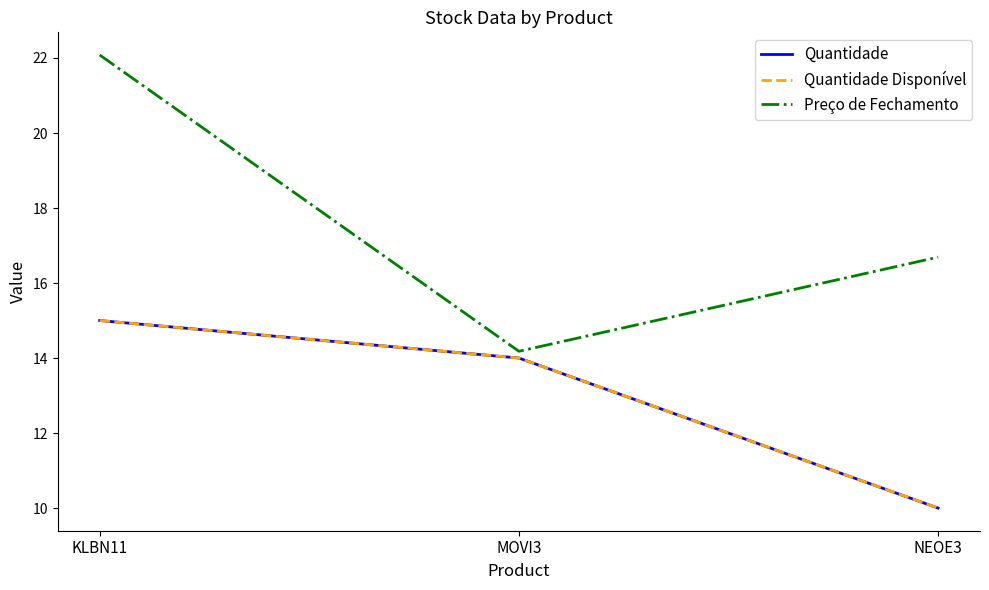

Does the chart display data point markers on the line(s)?

No